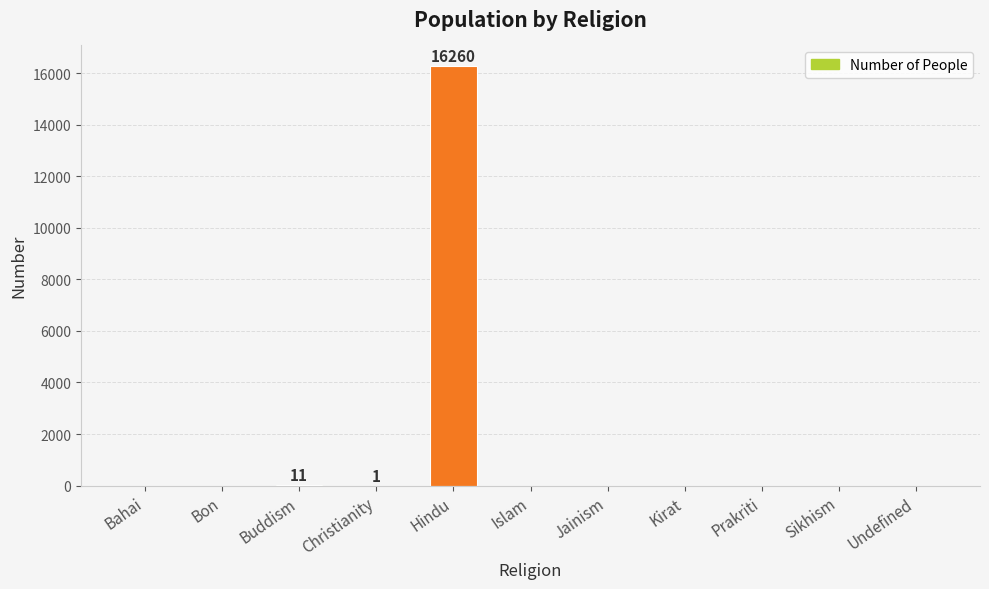

How many categories are shown in the chart?

11